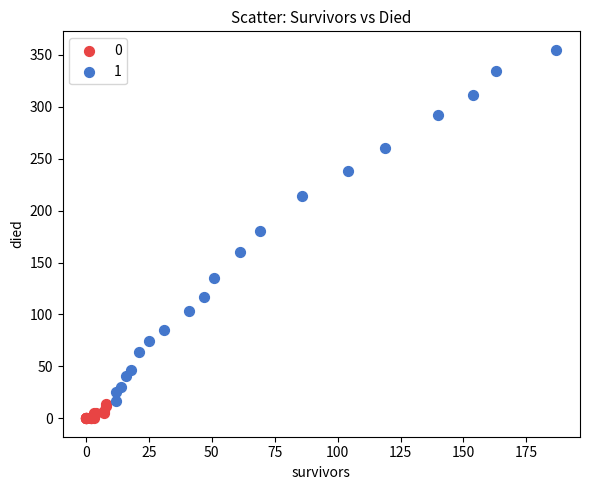

What are all the series names shown in the legend?

0, 1